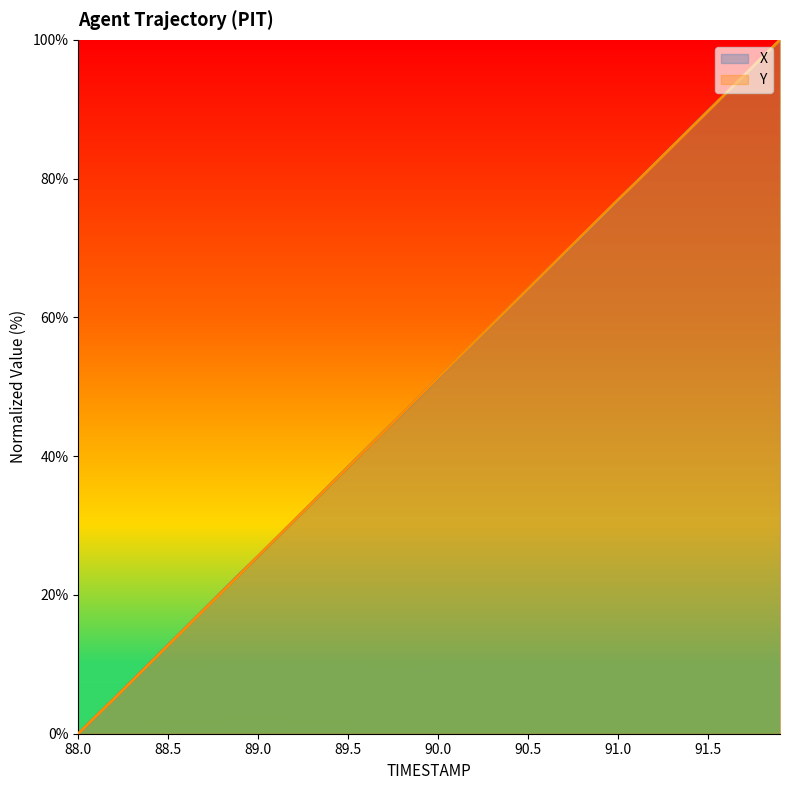

What is the difference between the Y values at 89.9 and 90.8?

23.1